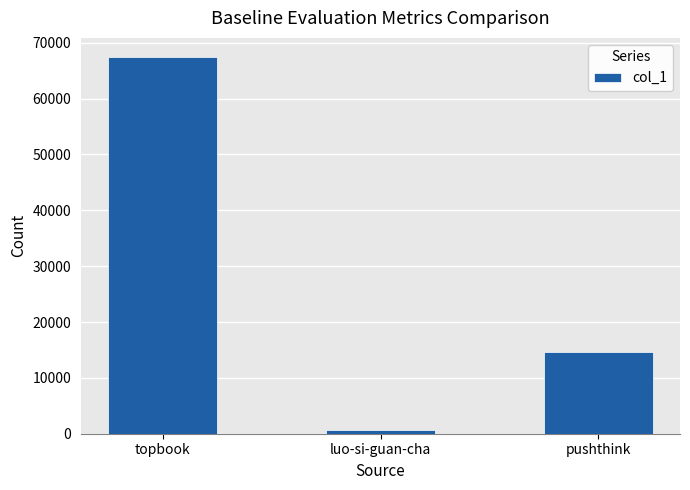

What position from the left is topbook?

1